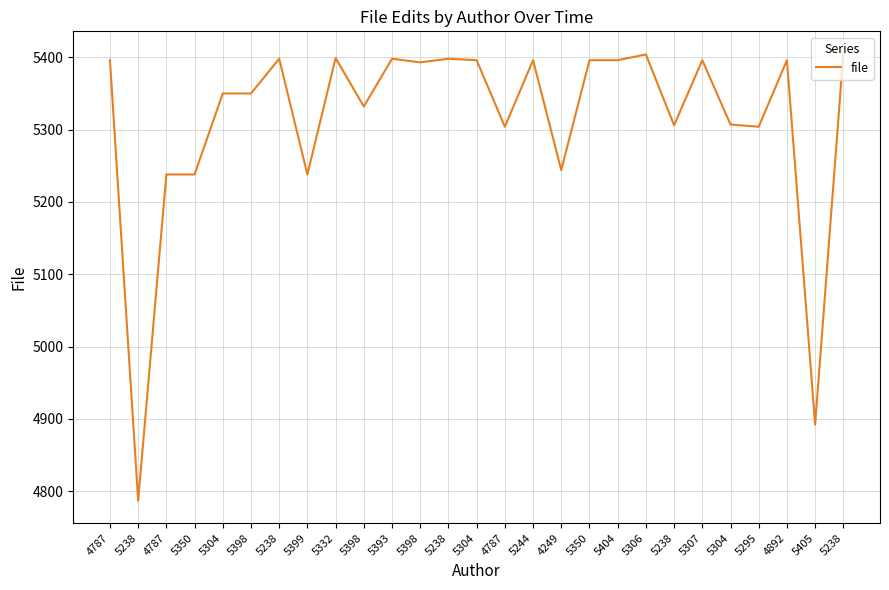

Which label corresponds to the smallest value in the chart?

5238